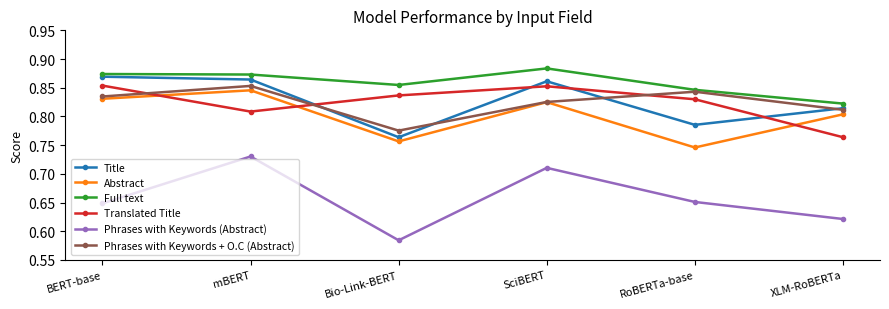

Which series has the widest spread of values?

Phrases with Keywords (Abstract)